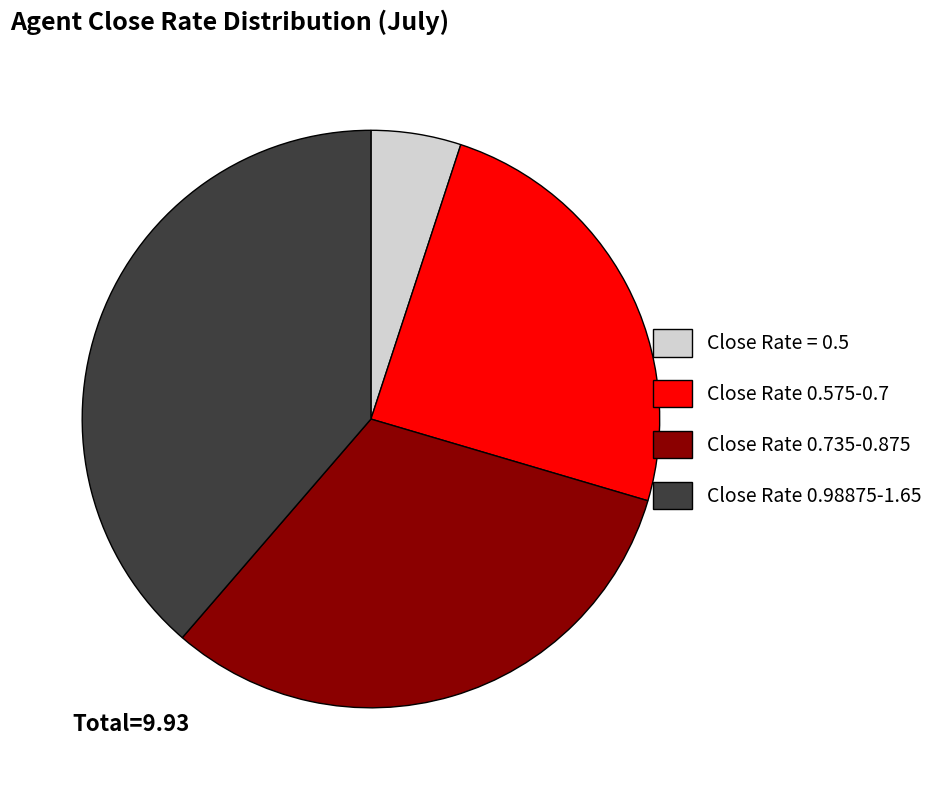

Is there a majority slice in this chart?

No